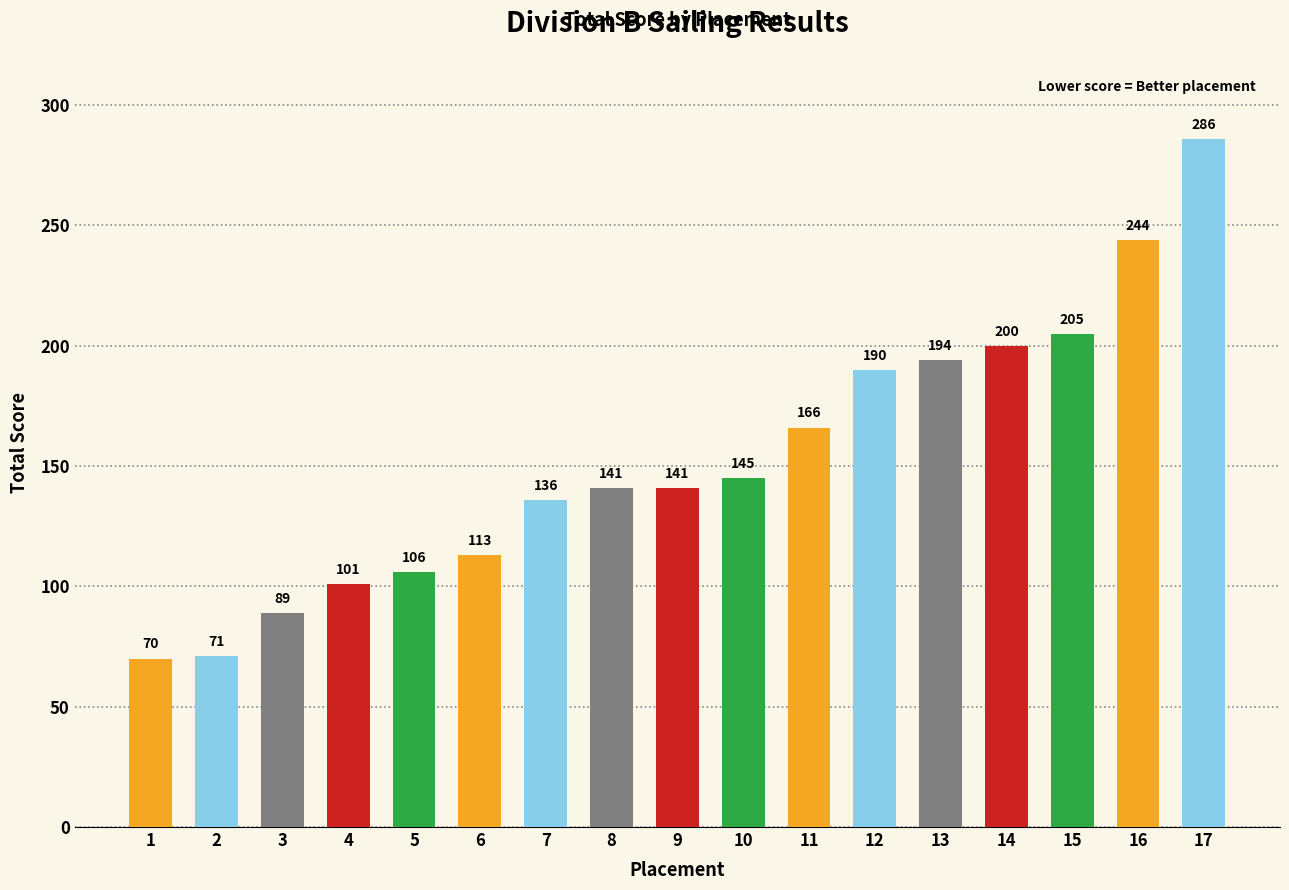

How many series are shown in this chart?

1